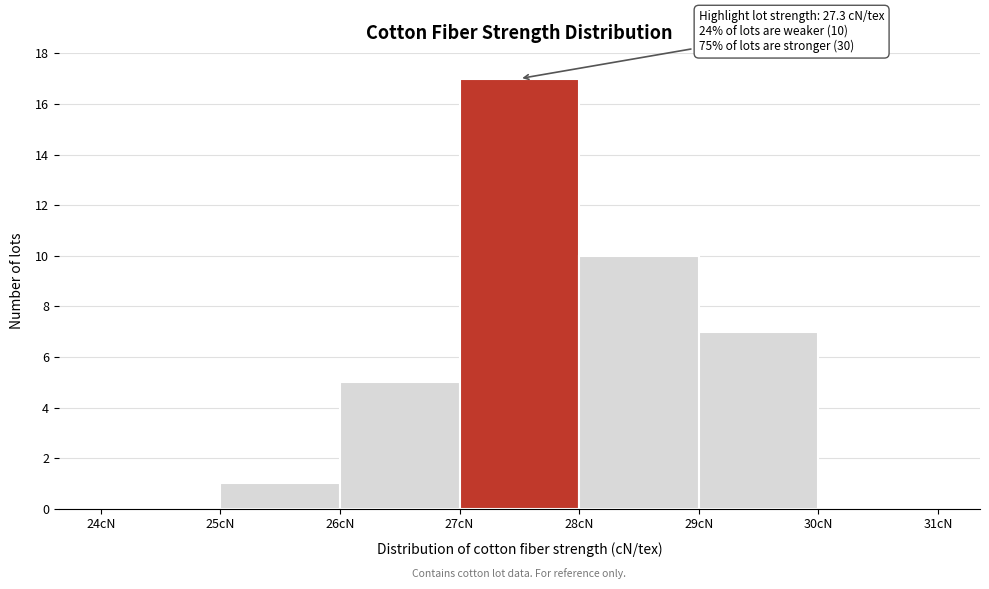

Which range on the x-axis has the tallest bar?

27 to 28